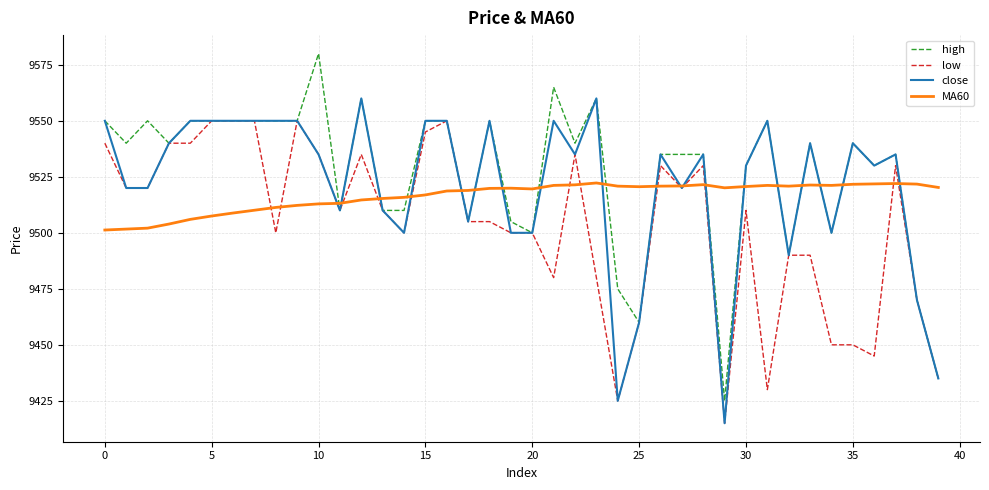

How many distinct data groups are displayed?

4